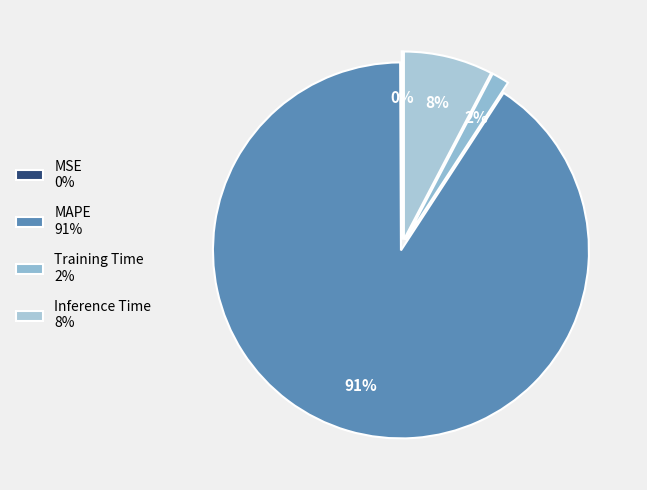

Which has a higher value, MAPE or Inference Time?

MAPE